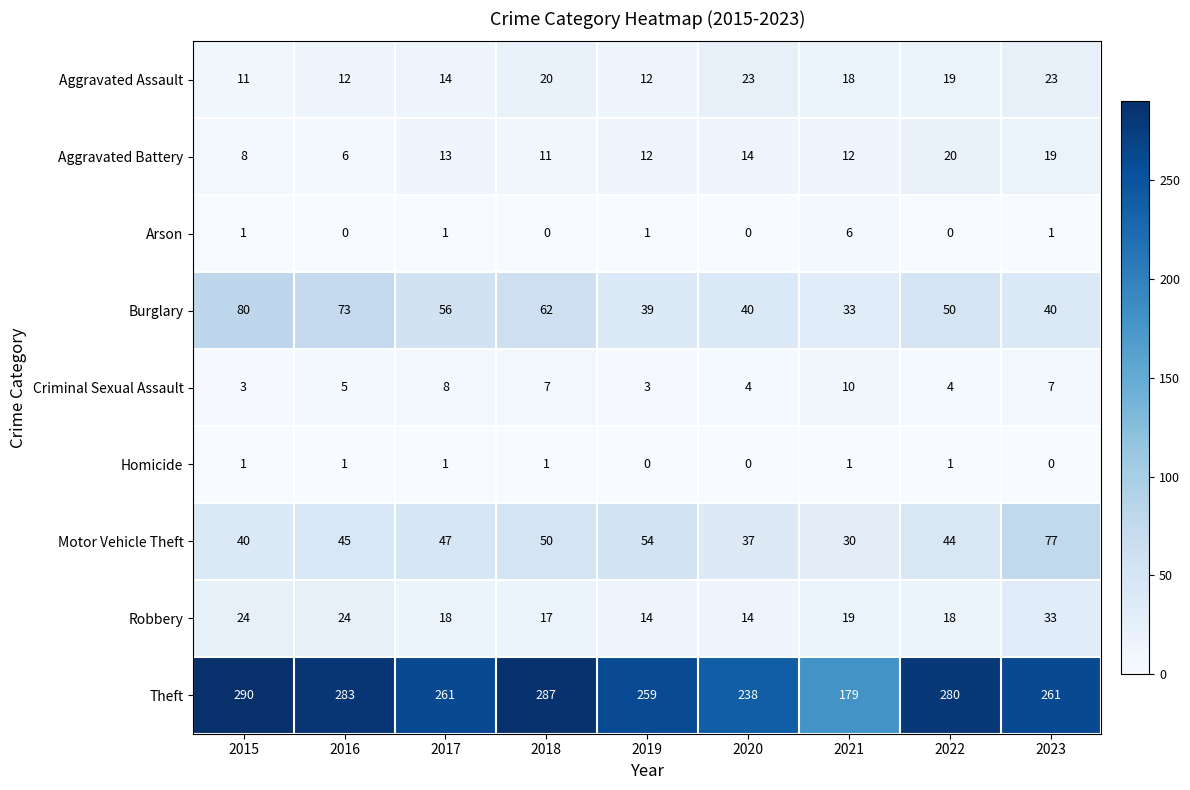

What is the difference between the highest and lowest values at 2023?

261